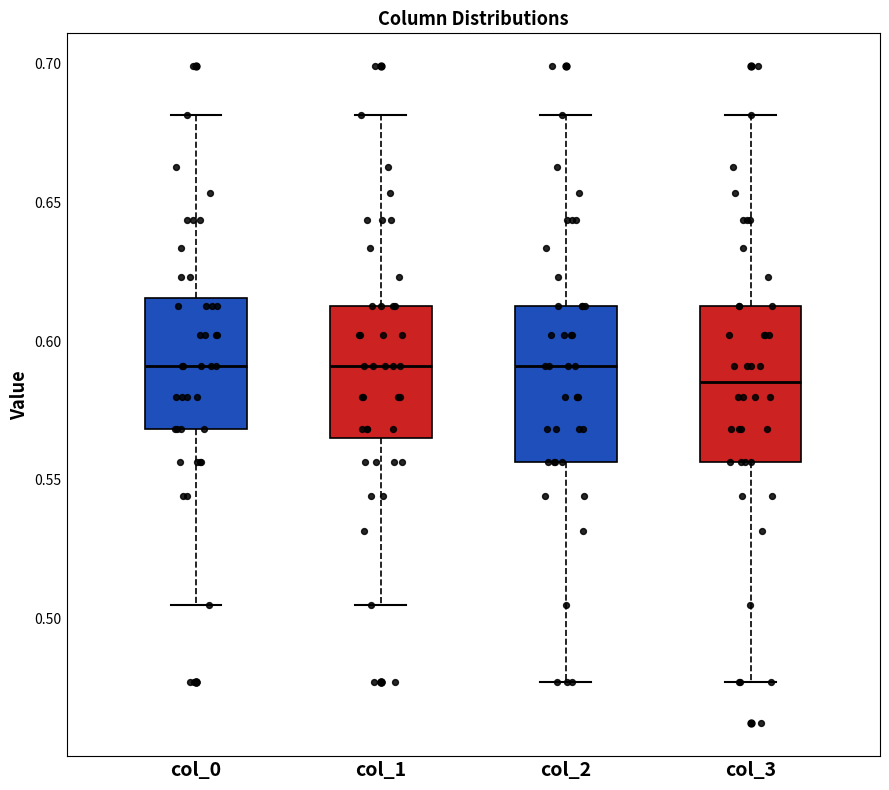

Which box has the lowest median line?

col_3